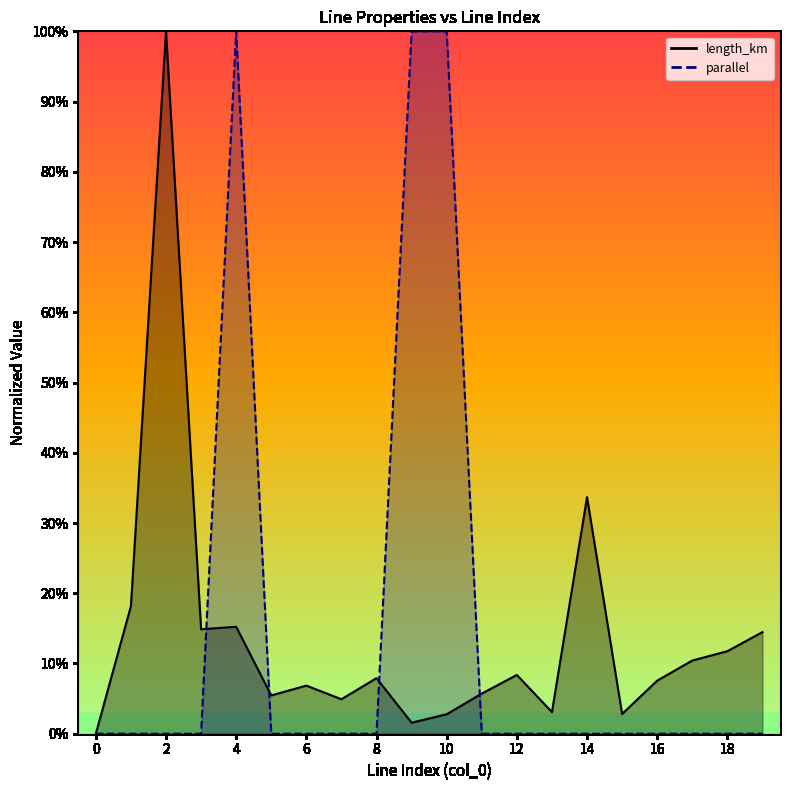

Reading right to left, what are all the values shown in this chart?

length_km: 0.1	0.1	0.1	0.1	0.0	0.3	0.0	0.1	0.1	0.0	0.0	0.1	0.0	0.1	0.1	0.2	0.1	1.0	0.2	0.0
parallel: 0.0	0.0	0.0	0.0	0.0	0.0	0.0	0.0	0.0	1.0	1.0	0.0	0.0	0.0	0.0	1.0	0.0	0.0	0.0	0.0